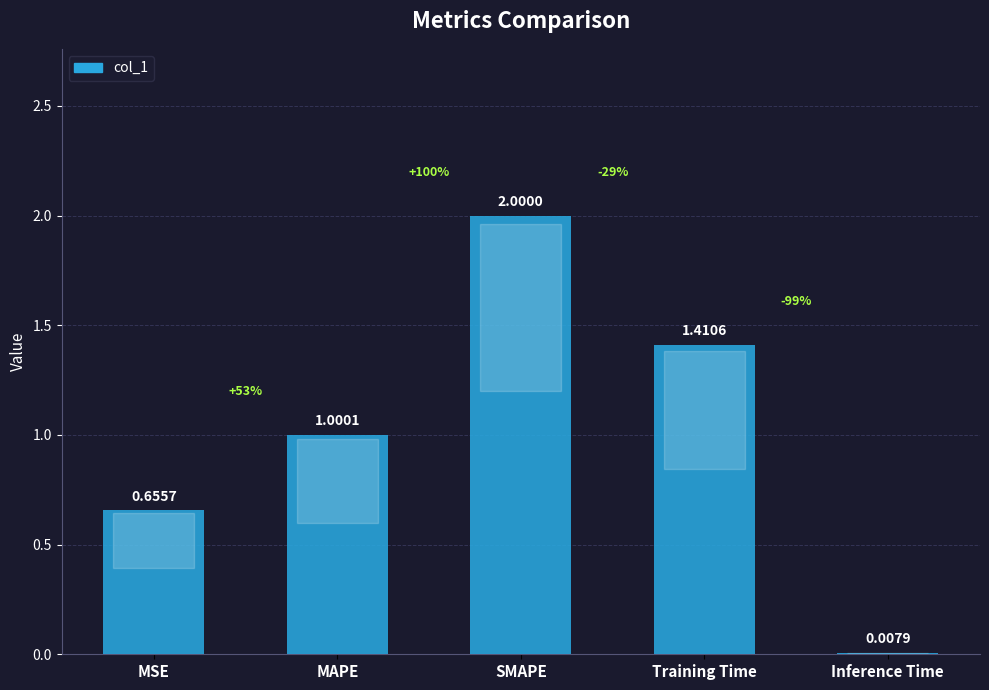

At which category does the chart reach its peak across all series?

SMAPE